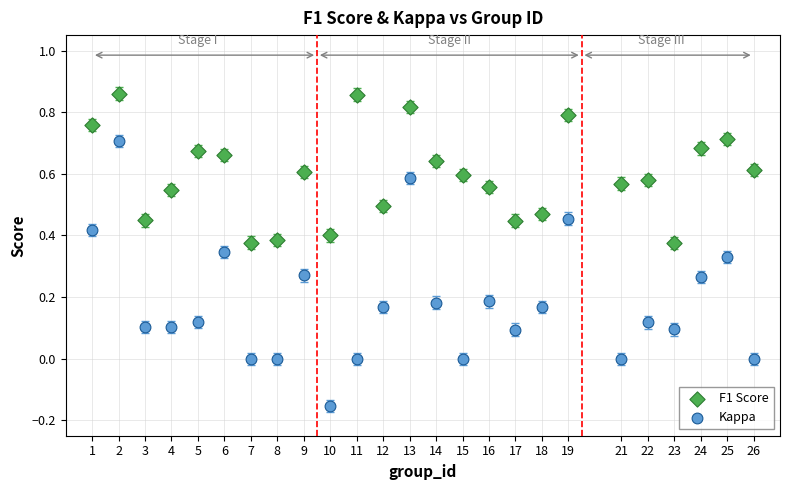

What are all the series names shown in the legend?

F1 Score, Kappa